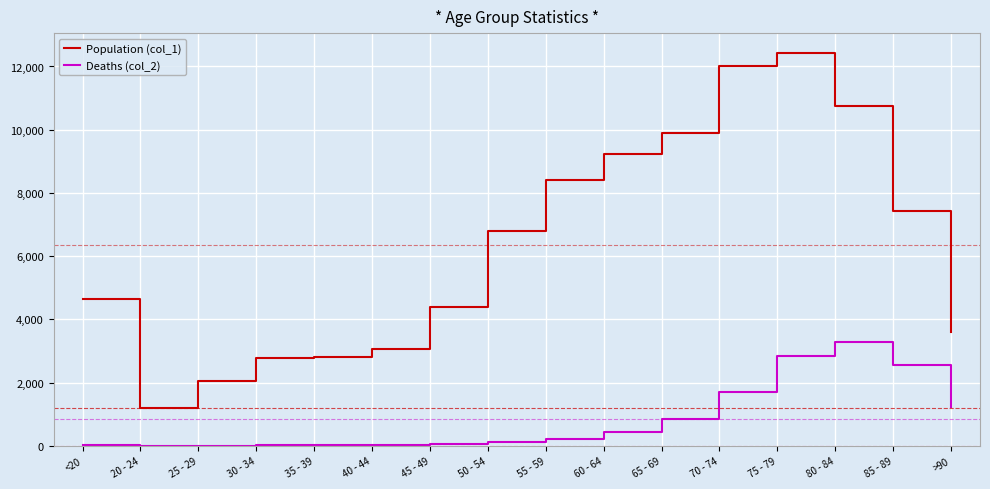

Which category has the highest value in the Deaths (col_2) series?

80 - 84